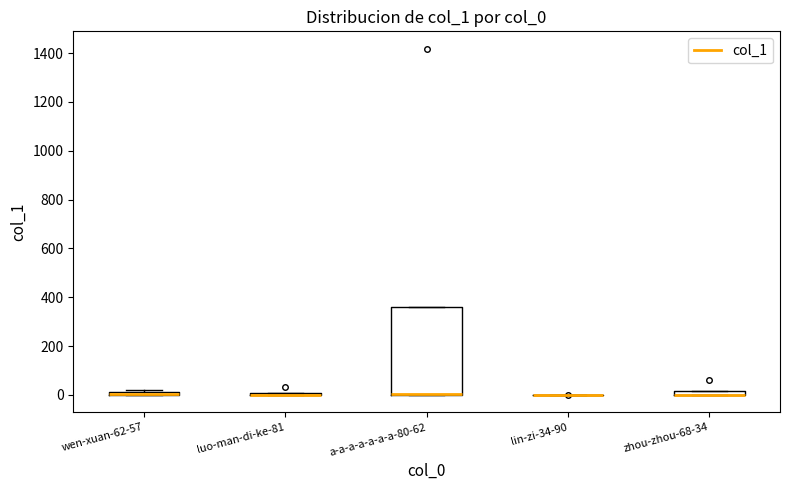

Comparing the boxes themselves (not the whiskers), which one is the tallest?

a-a-a-a-a-a-a-80-62